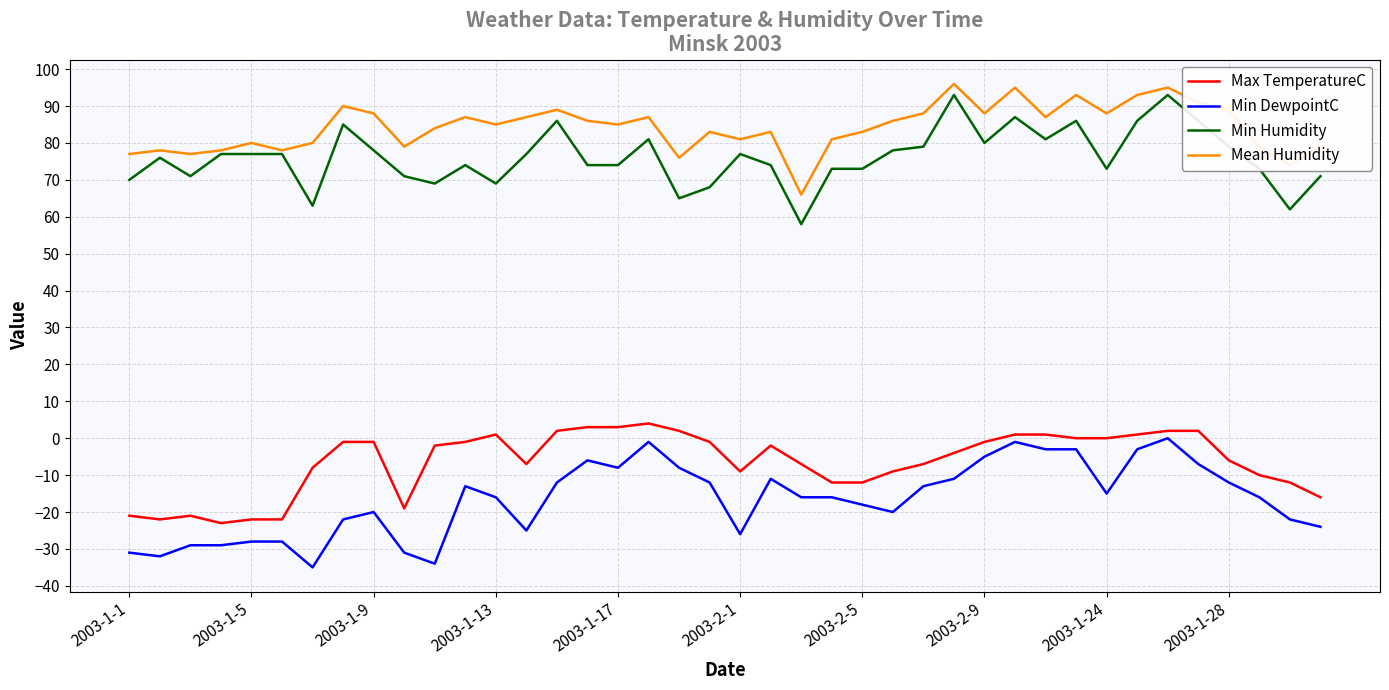

True or false: Mean Humidity and Max TemperatureC intersect in this chart.

False